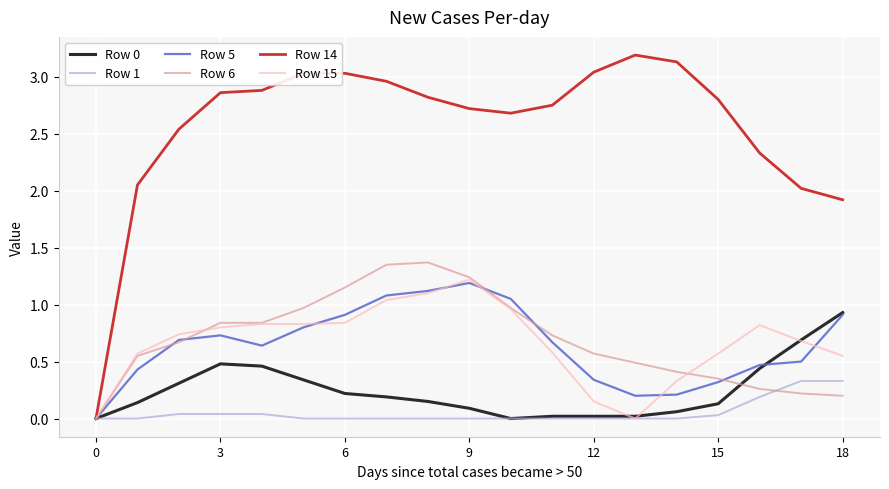

Which series has the largest range (max minus min)?

Row 14